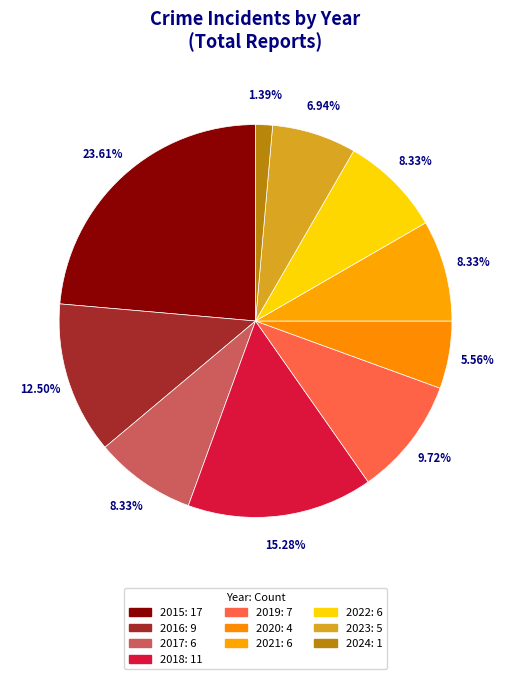

How many segments does this pie chart have?

10